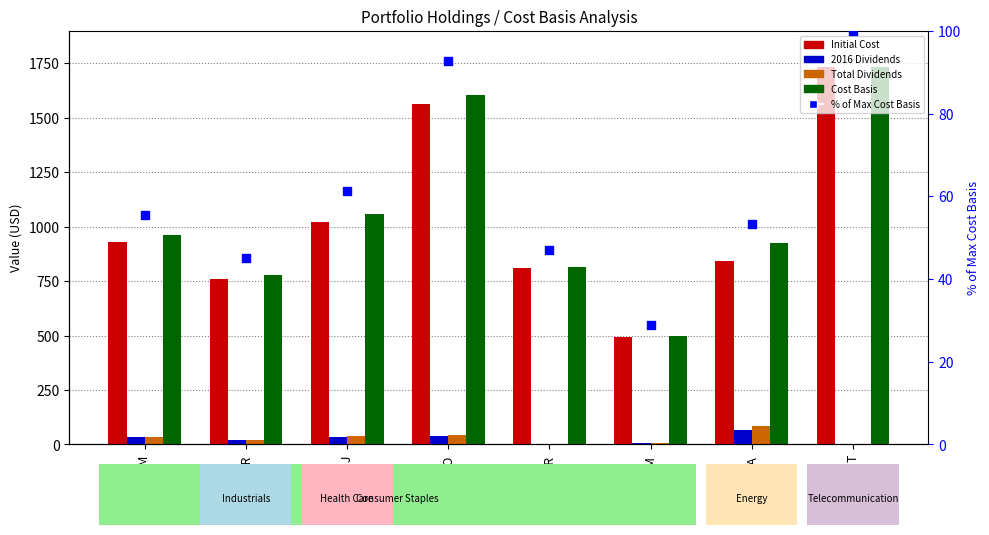

At how many categories does at least one series exceed 1714?

1